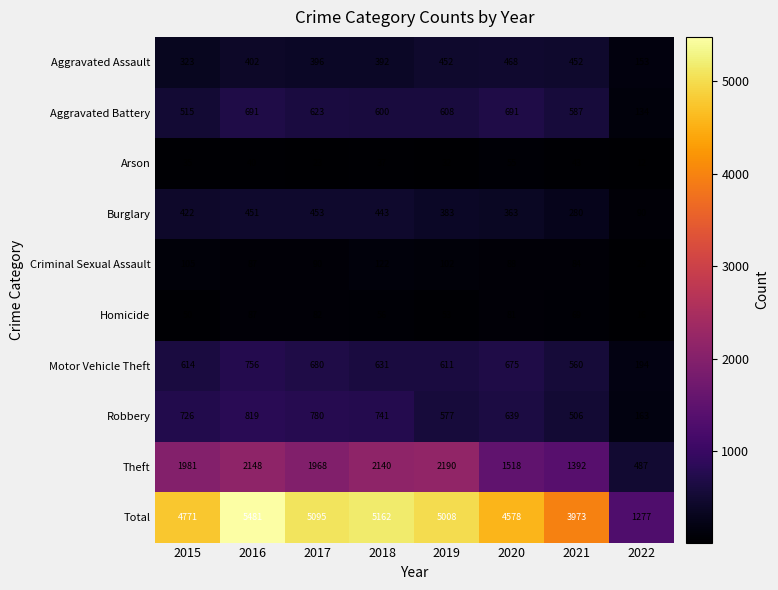

What is the sum of all Burglary values?

2885